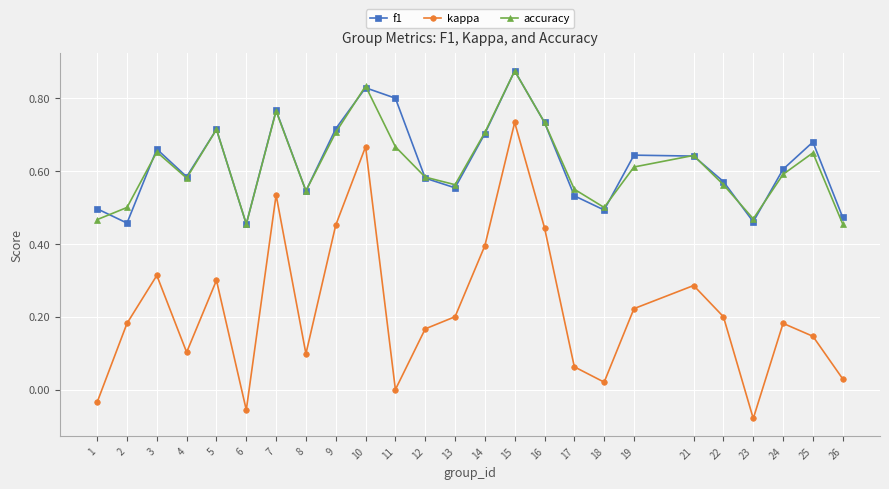

True or false: f1 and kappa intersect in this chart.

False